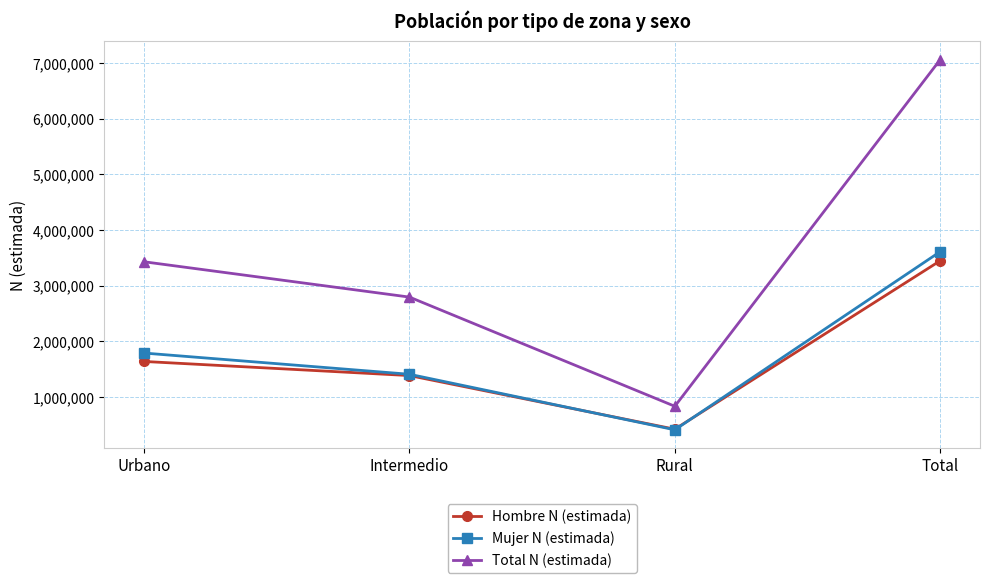

Between Intermedio and Rural, which series saw the biggest shift?

Total N (estimada)